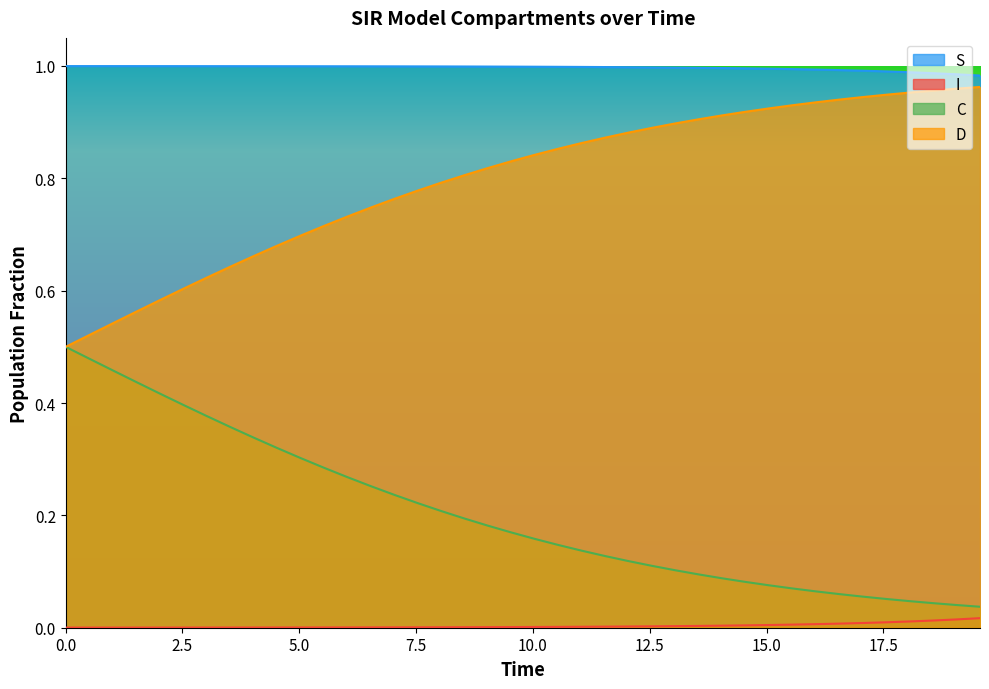

Which series has the largest total across all categories?

S